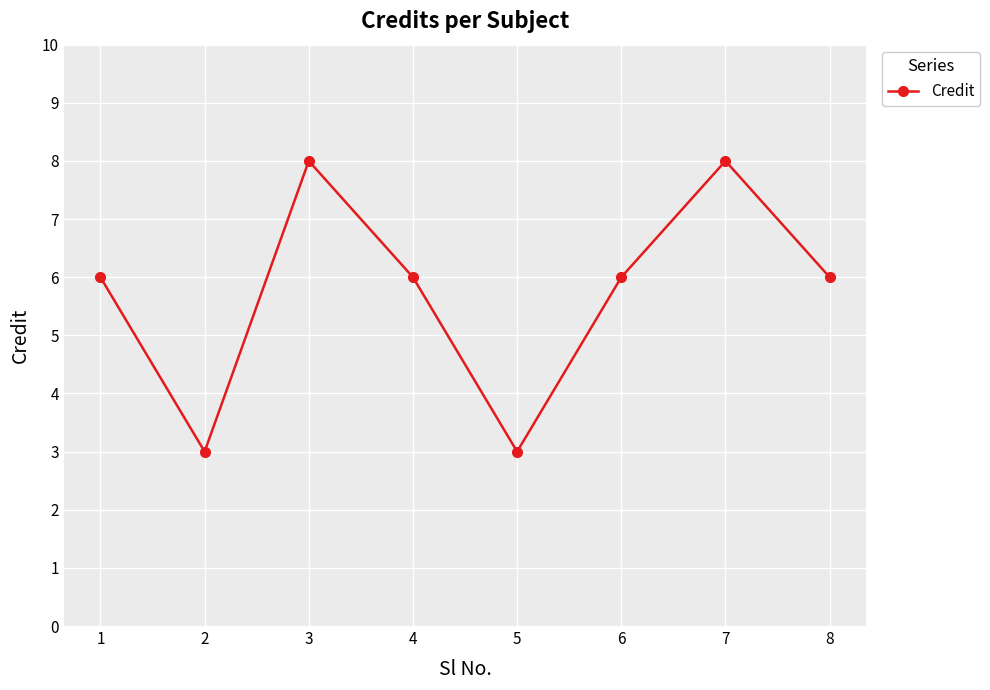

The chart shows a value of 6 at 8. True or false?

True